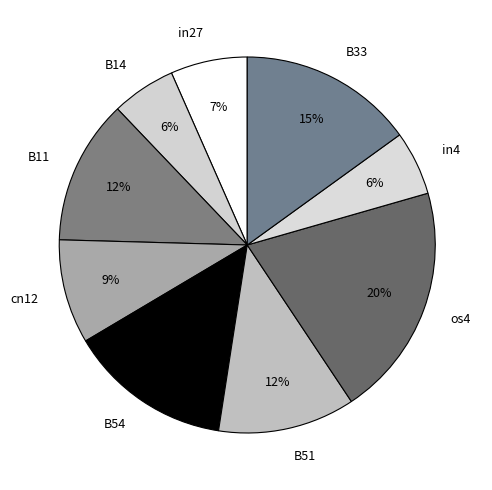

True or false: cn12 accounts for 9% of the total.

True